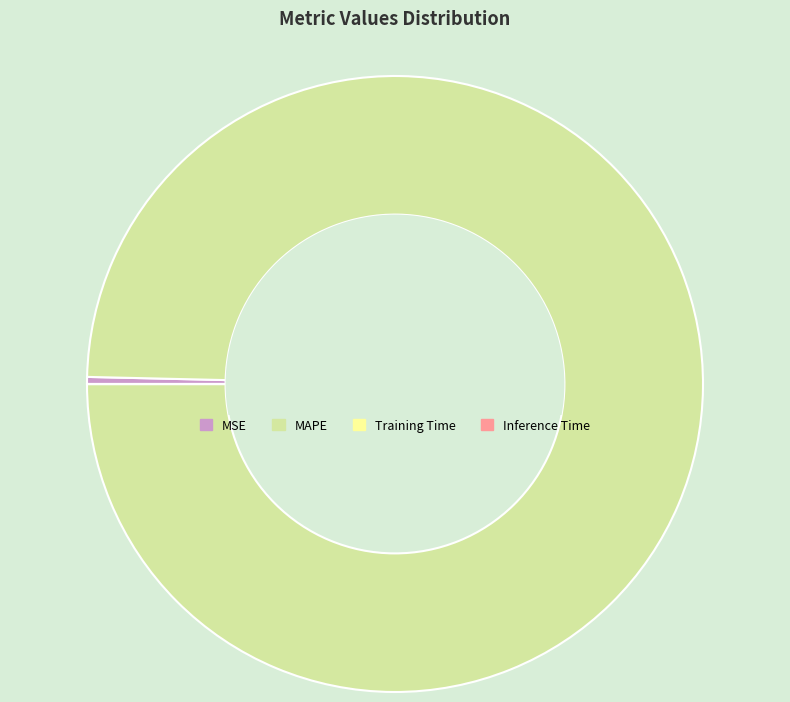

The MAPE slice represents 100% of the pie. True or false?

True